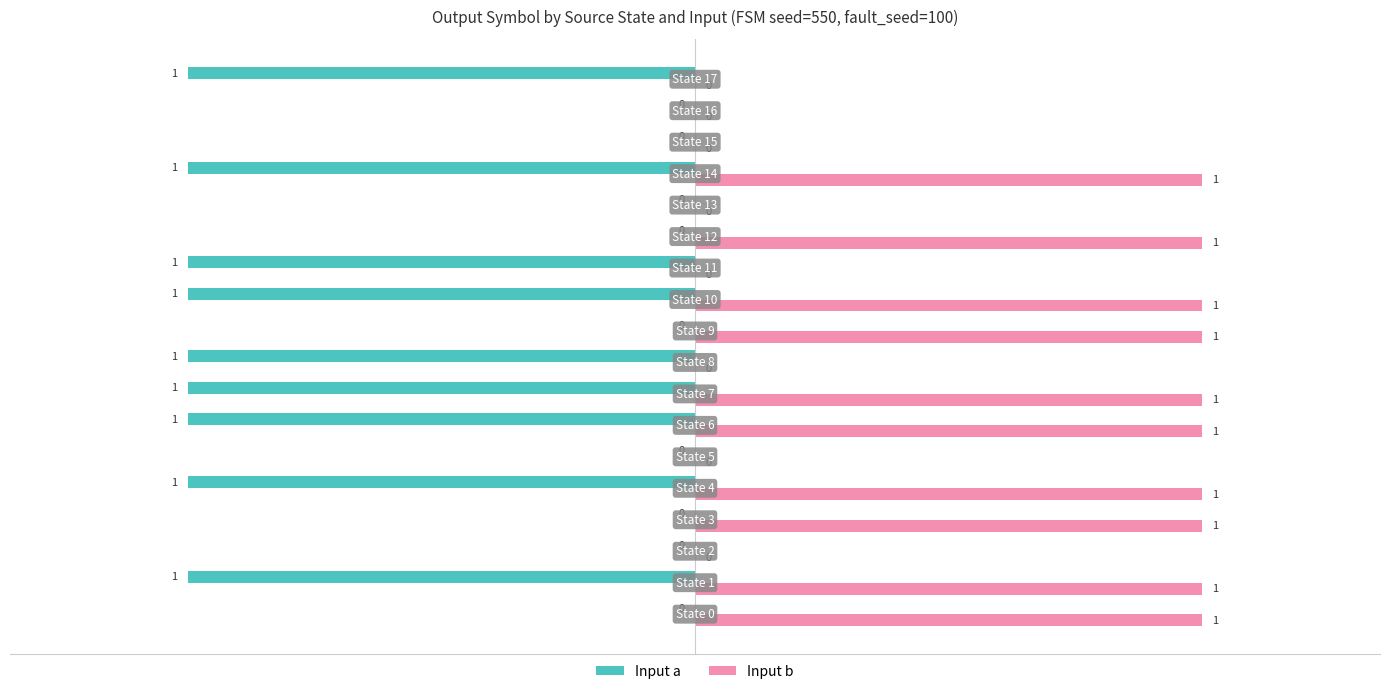

What is the maximum value shown in the chart?

1